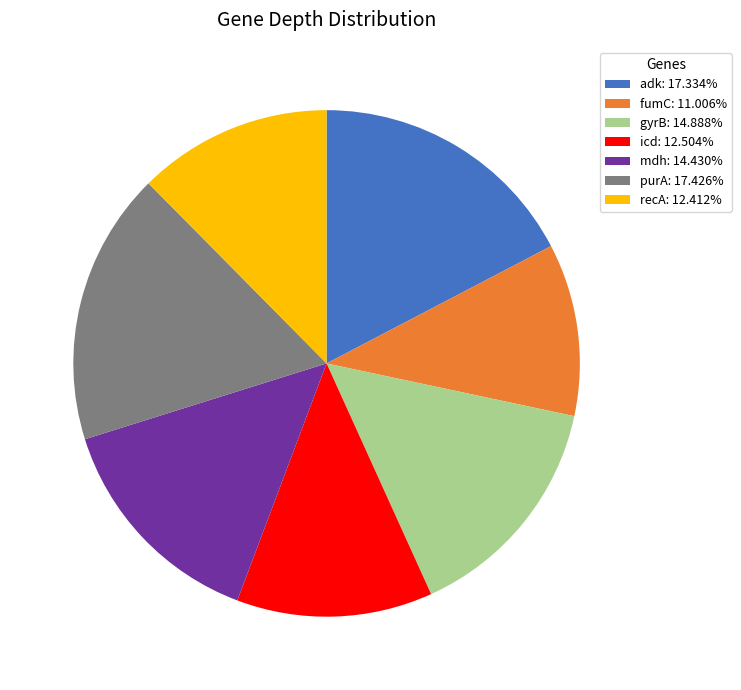

What is the ratio of the value at purA: 17.426% to the value at recA: 12.412%?

1.4